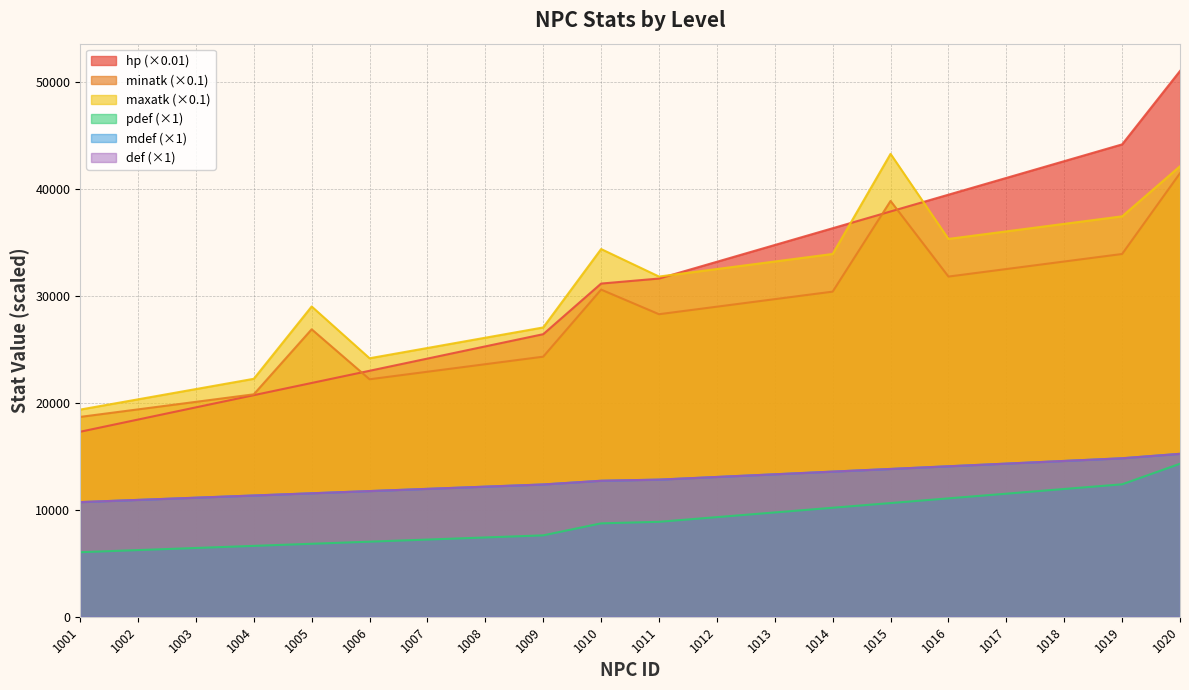

True or false: def and maxatk intersect in this chart.

False